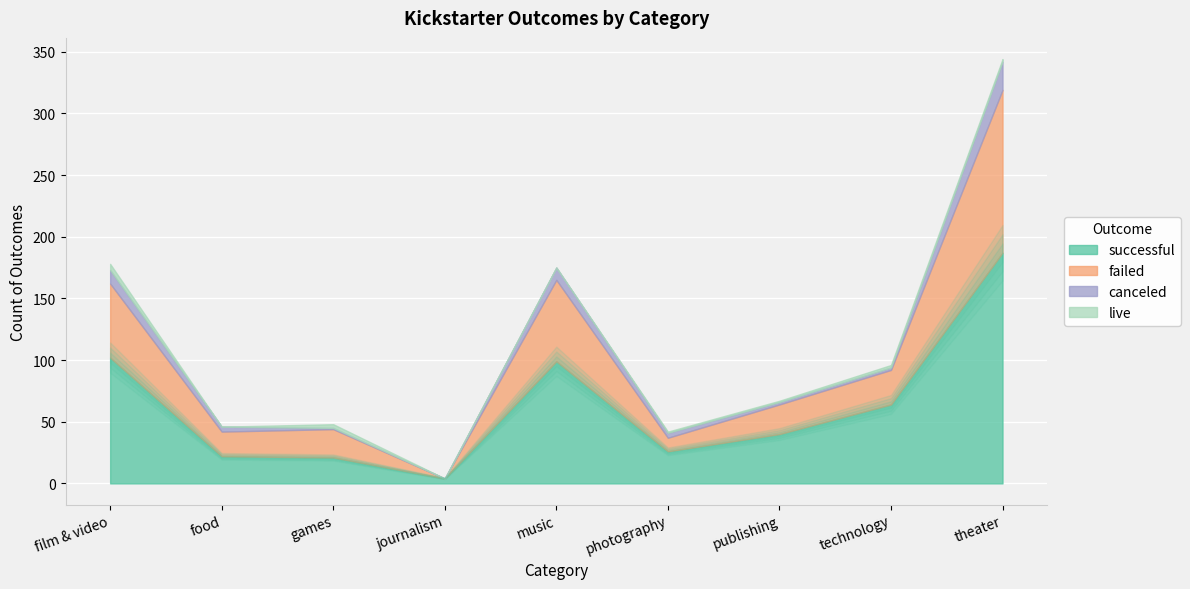

What is the label of the 6th point from the left?

photography